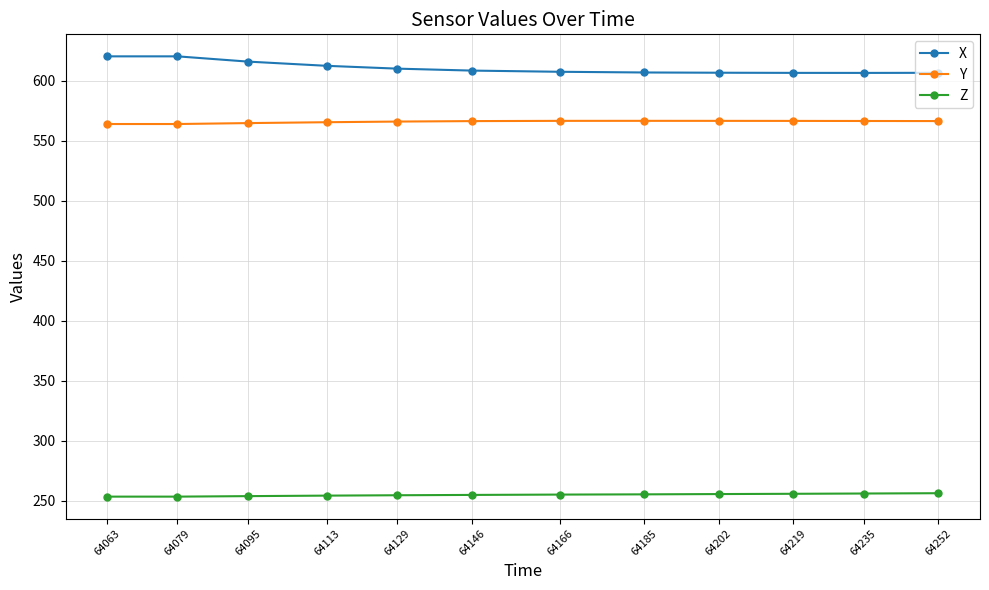

What is the highest value of the X series?

620.3